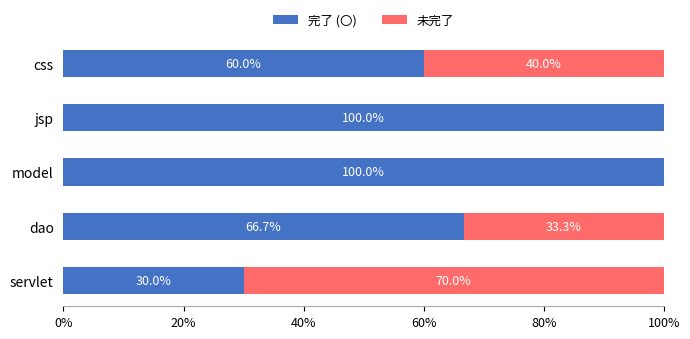

The 完了 (〇) series shows 66.7 at dao. True or false?

True